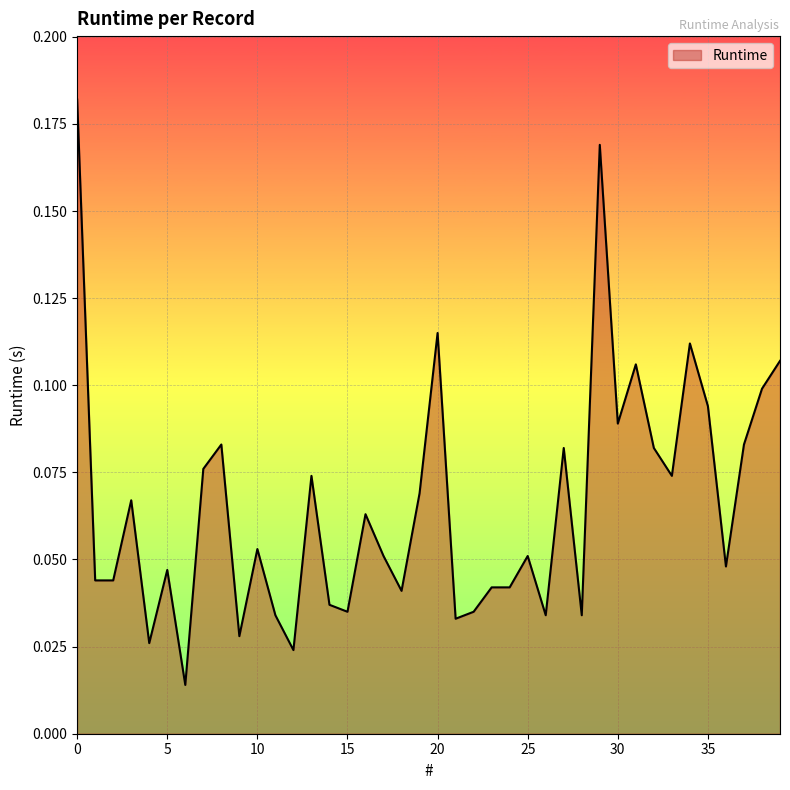

What is the average value?

0.1